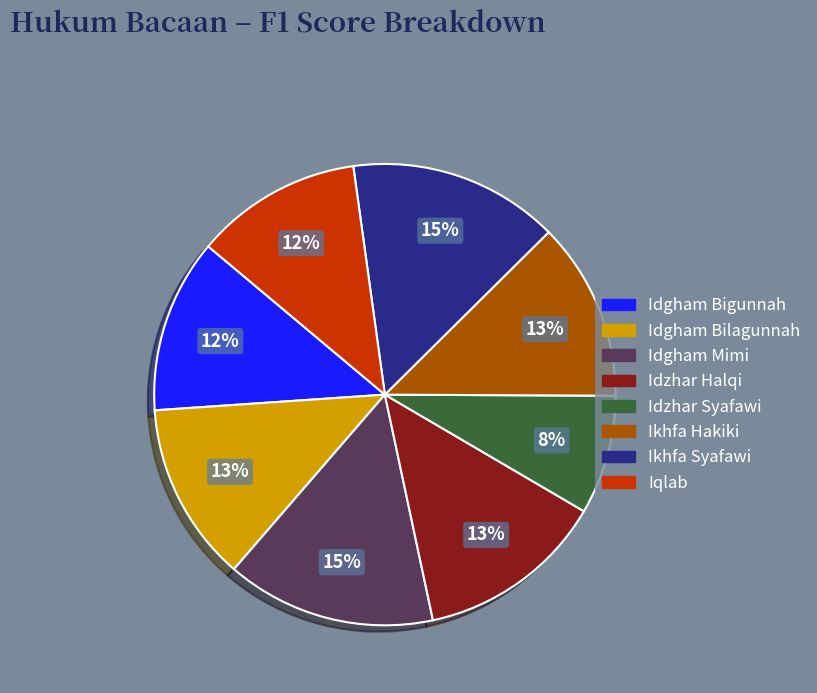

Which has a higher value, Idzhar Syafawi or Idzhar Halqi?

Idzhar Halqi